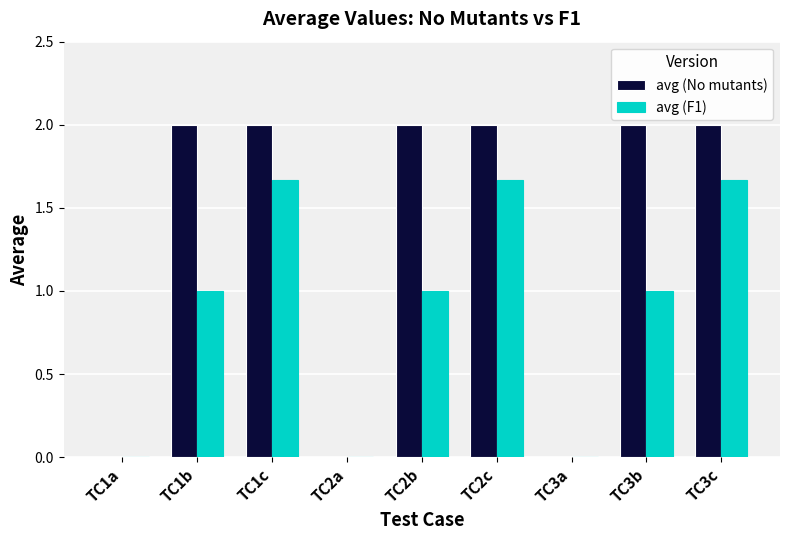

What is the sum of all avg (No mutants) values?

12.0